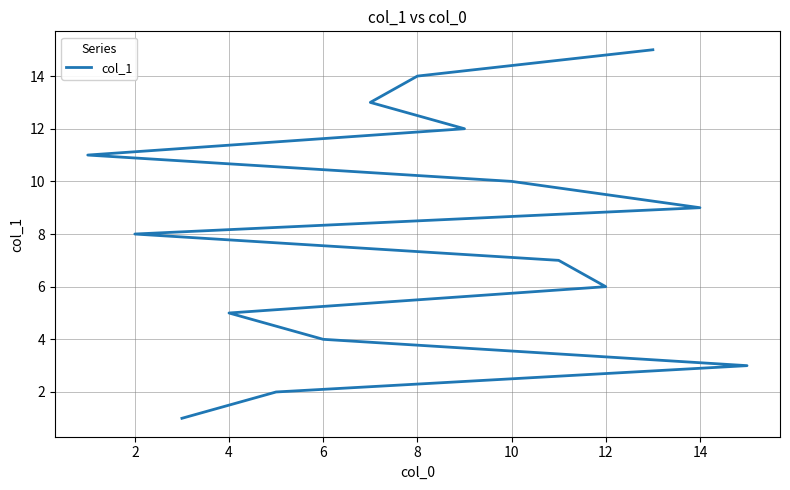

What is the smallest value displayed?

1